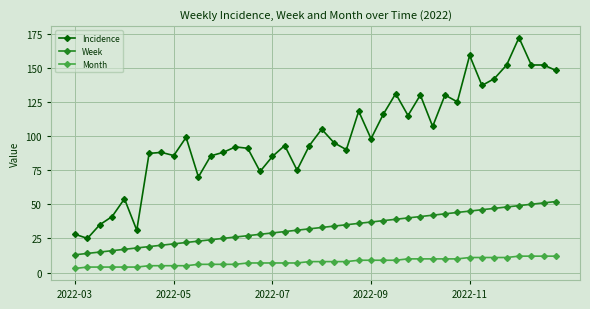

What is the value of the Incidence point at the 1st from the left?

28.0